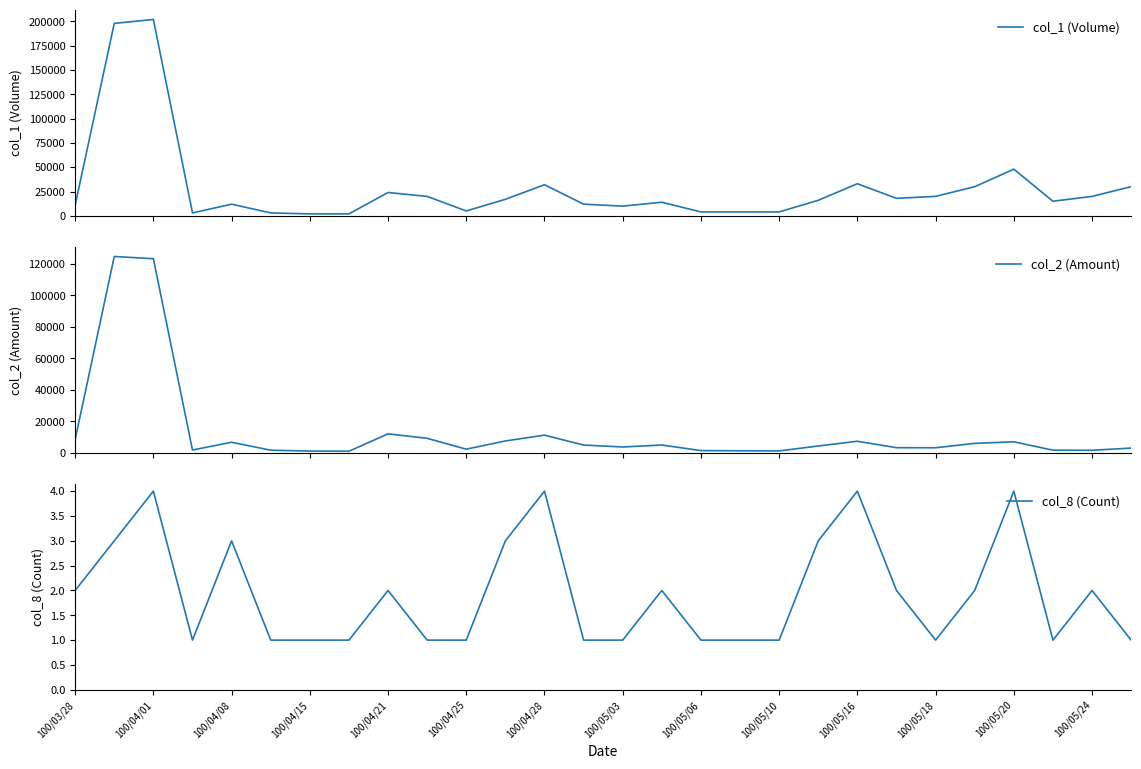

How many data points in col_2 (Amount) are above 4320?

13